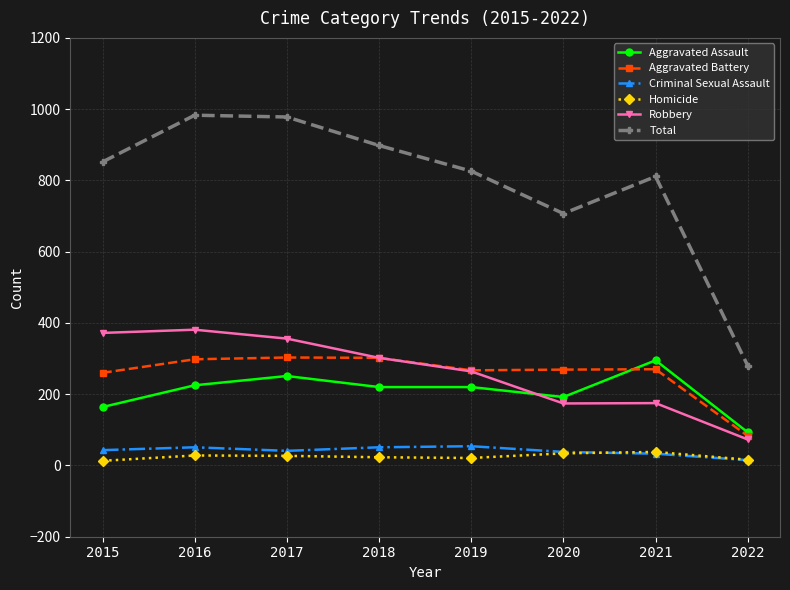

At 2015, list the series in order from largest to smallest.

Total, Robbery, Aggravated Battery, Aggravated Assault, Criminal Sexual Assault, Homicide